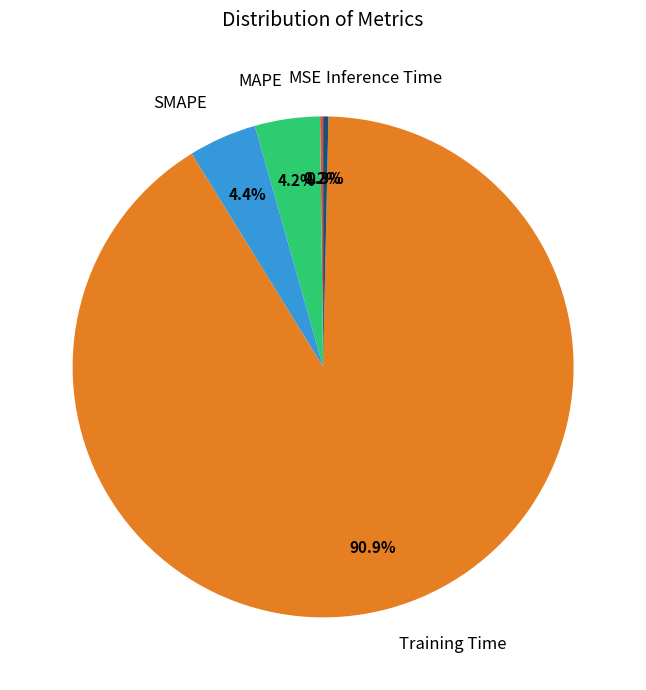

Which slice represents more than half of the pie?

Training Time